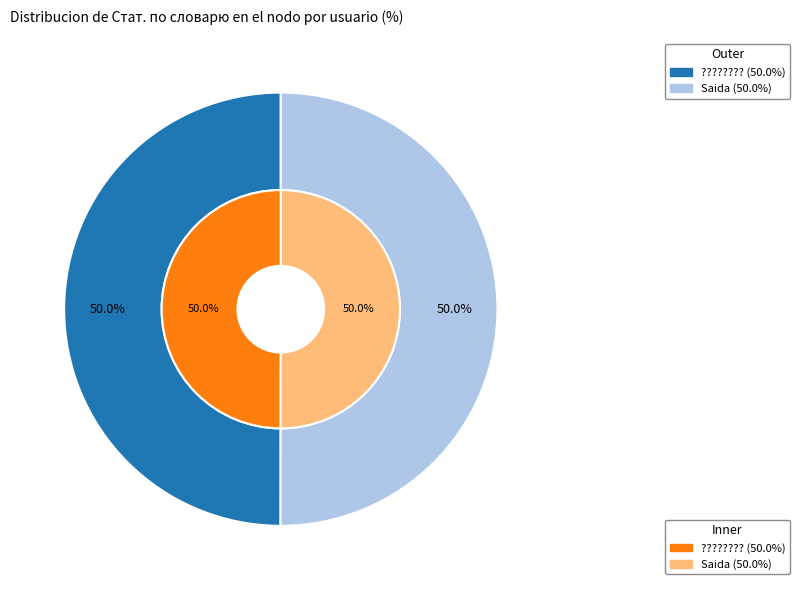

What is the ratio of the value at Saida to the value at ?????????

1.0